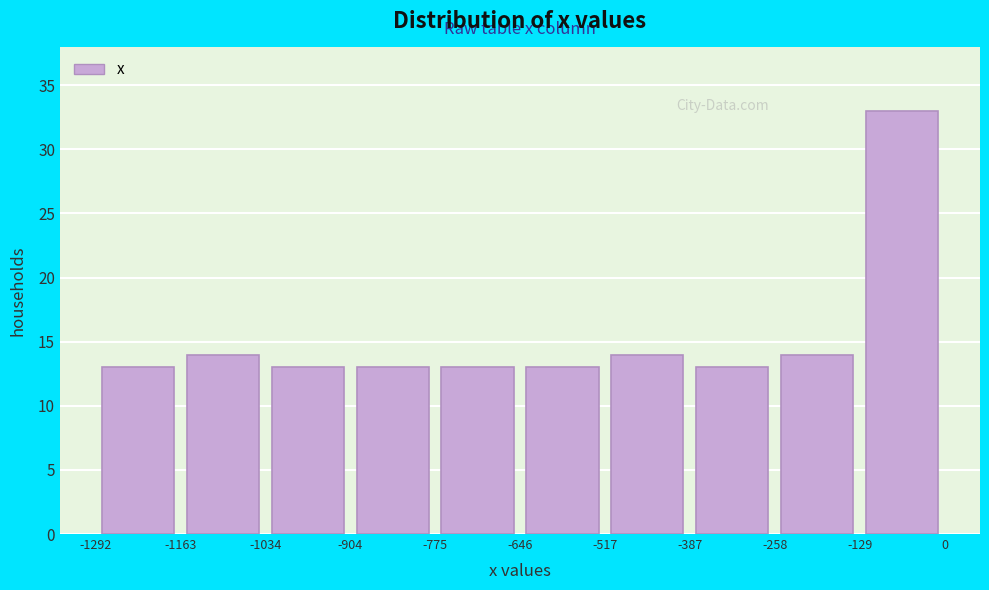

Reading left to right, transcribe this chart: for each bar, give the range it covers on the x-axis and its height. The values are not printed on the chart, so give them approximately, as read against the axis.

-1292 to -1163: 13
-1163 to -1034: 14
-1034 to -904: 13
-904 to -775: 13
-775 to -646: 13
-646 to -517: 13
-517 to -387: 14
-387 to -258: 13
-258 to -129: 14
-129 to 0: 33